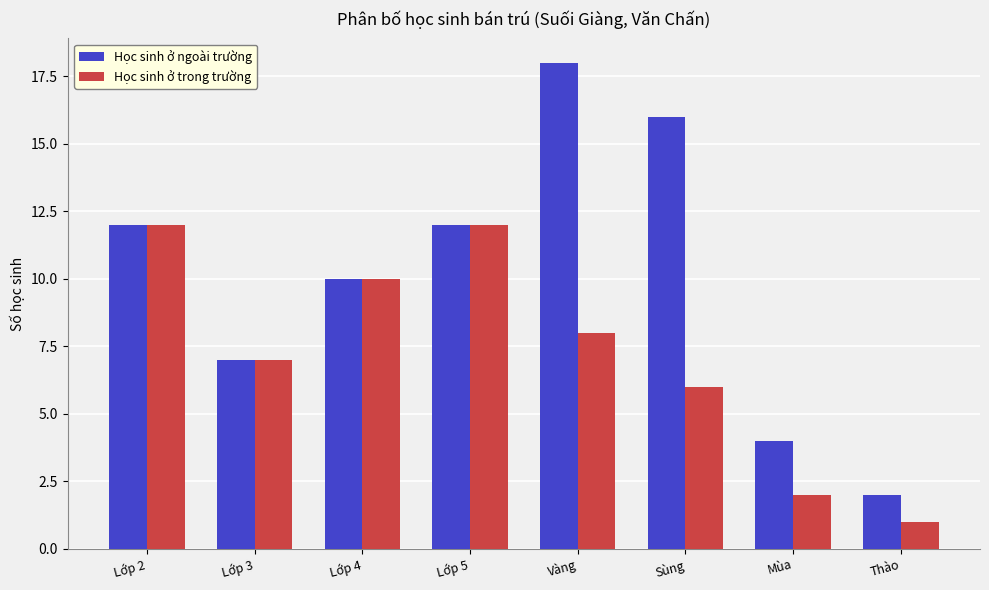

The Học sinh ở ngoài trường series shows 6 at Mùa. True or false?

False